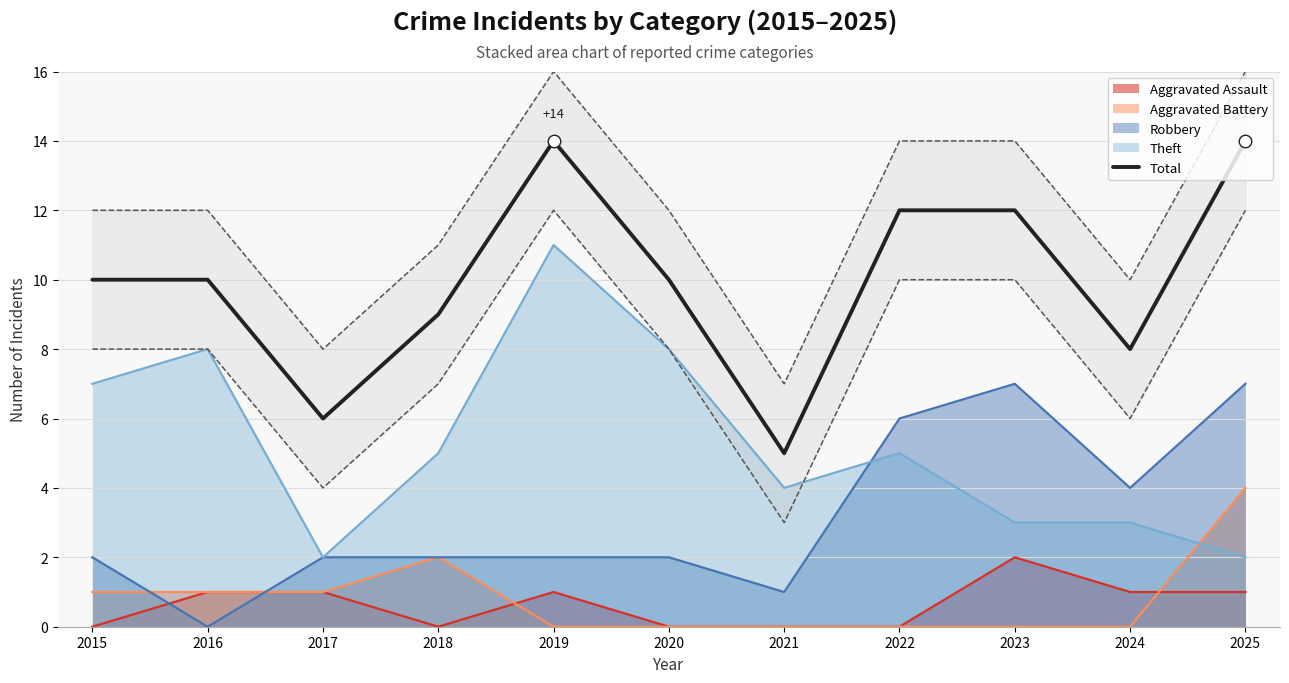

List the labels in order of value, smallest first.

2021, 2017, 2024, 2018, 2015, 2016, 2020, 2022, 2023, 2019, 2025